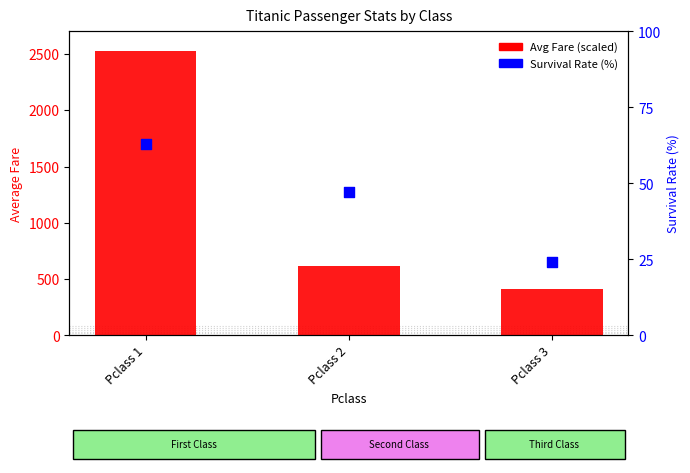

At which category is the sum across all series the highest?

Pclass 1